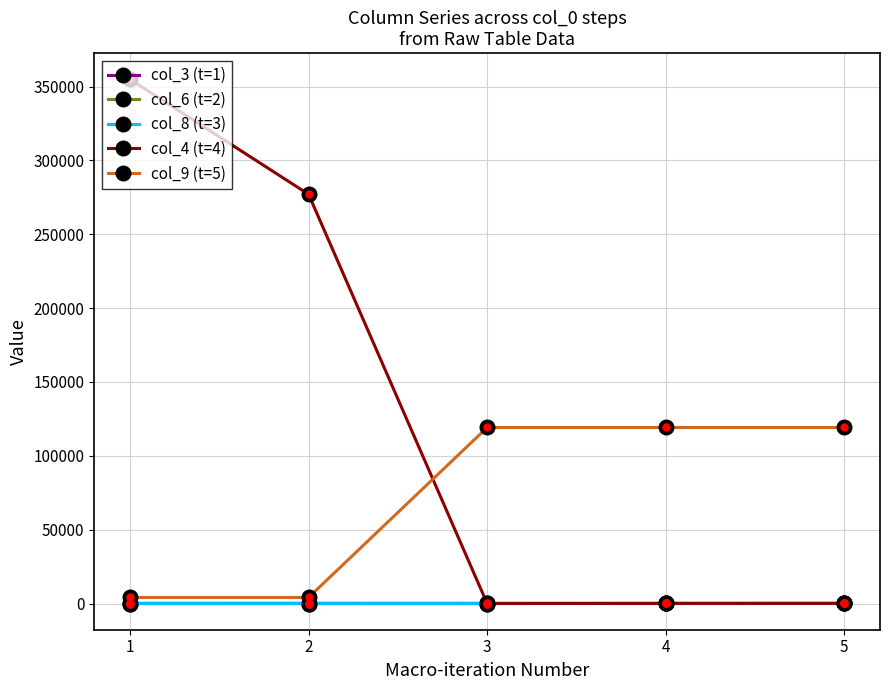

The col_9 (t=5) series shows 28671 at 4. True or false?

False